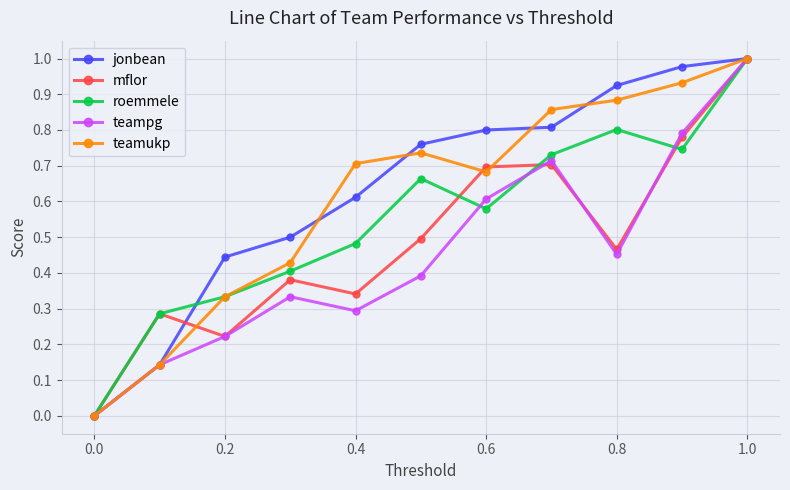

In mflor, how many points are higher than both neighbors (excluding endpoints)?

3